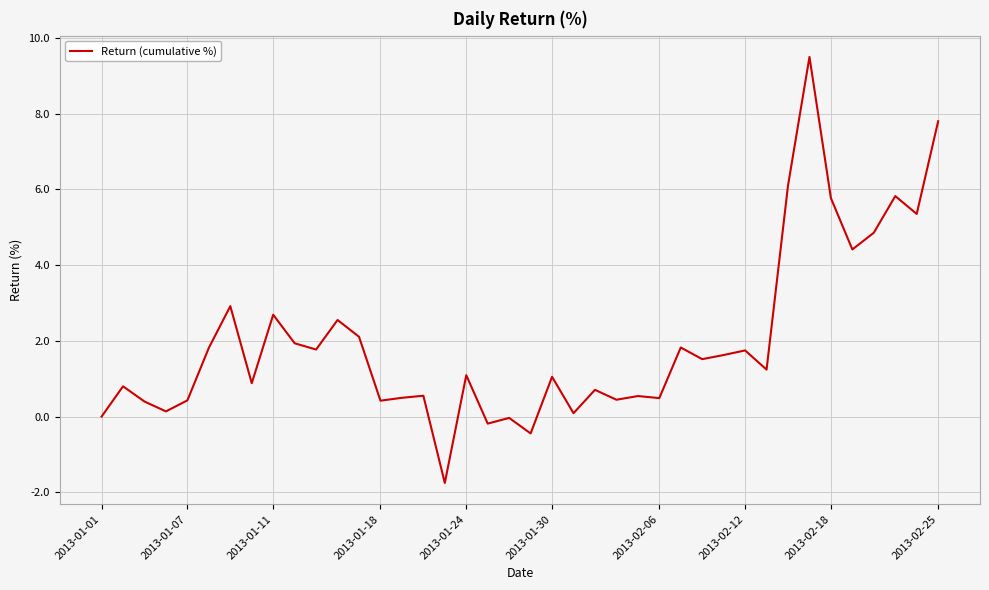

True or false: there are more than 0 points higher than both neighbors.

True